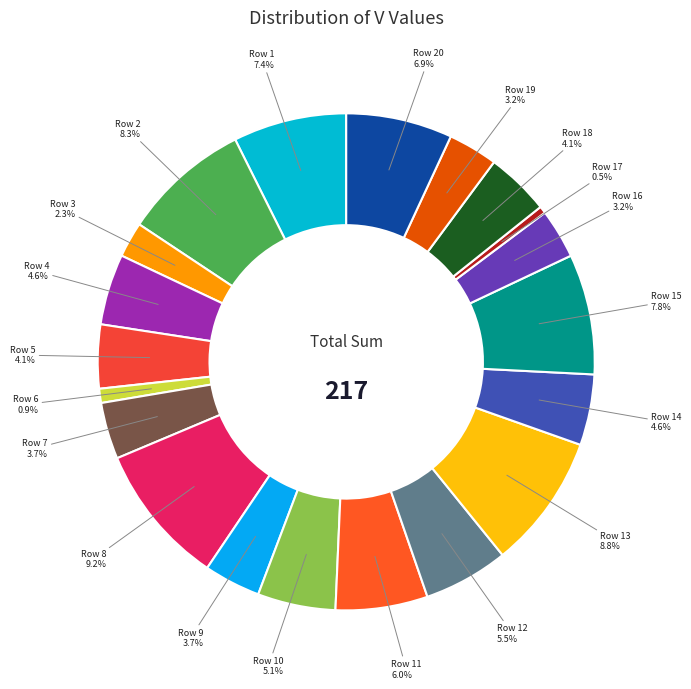

To the nearest percent, what is the difference between the largest and smallest slice percentages?

9%